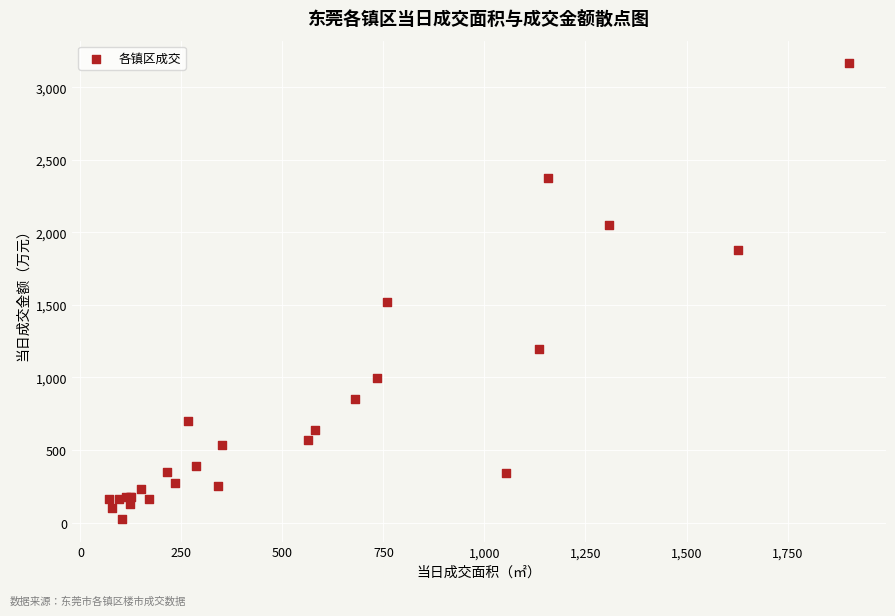

What Y value in the scatter plot is closest to 1594?

1518.8